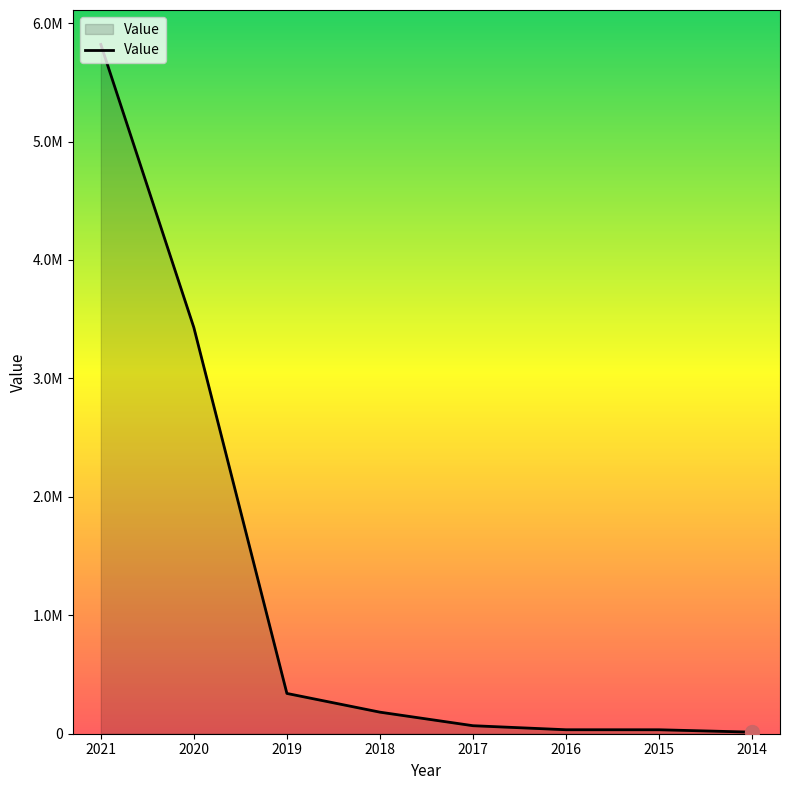

Does the chart have visible grid lines?

No